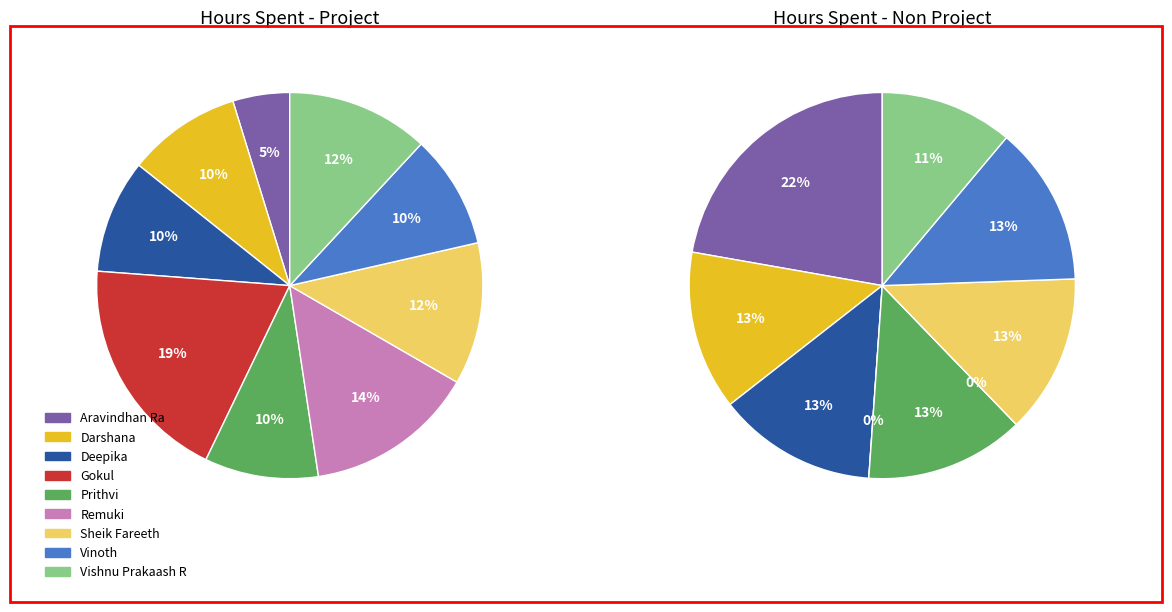

Count the number of slices in the pie.

9